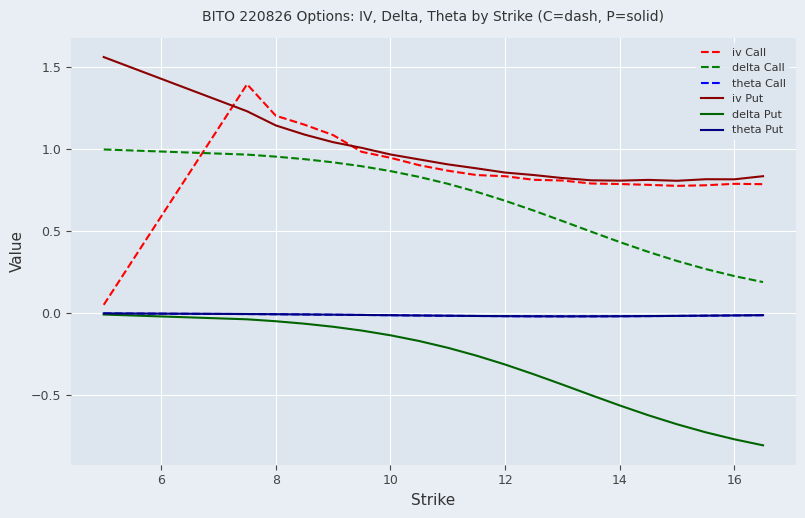

True or false: theta Put and iv Call intersect in this chart.

False